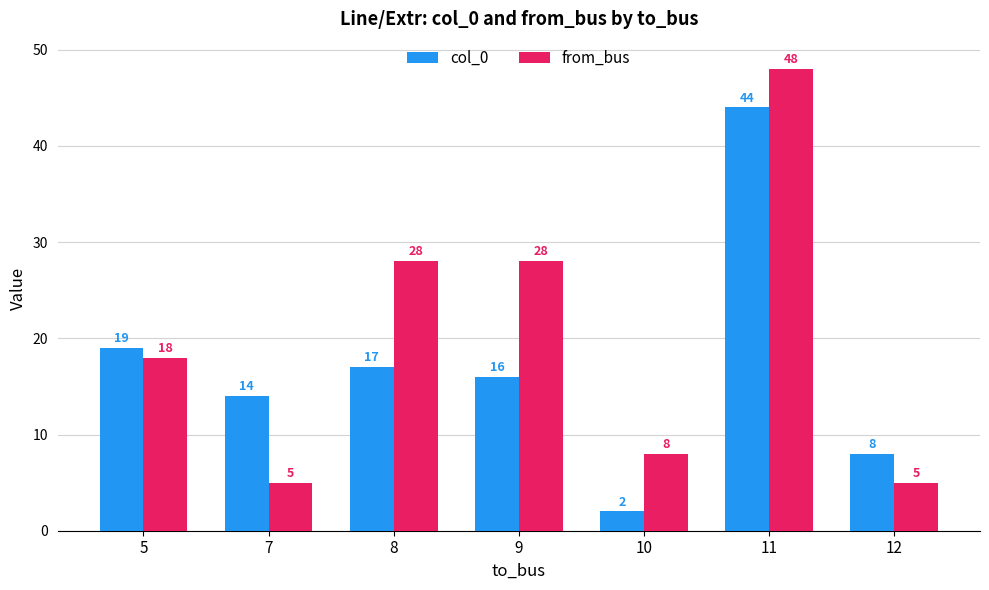

How many bars are there in each group?

2